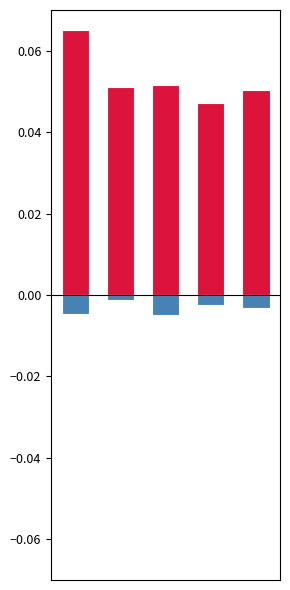

What is the value of the positive bar at the 2nd from the left?

0.1